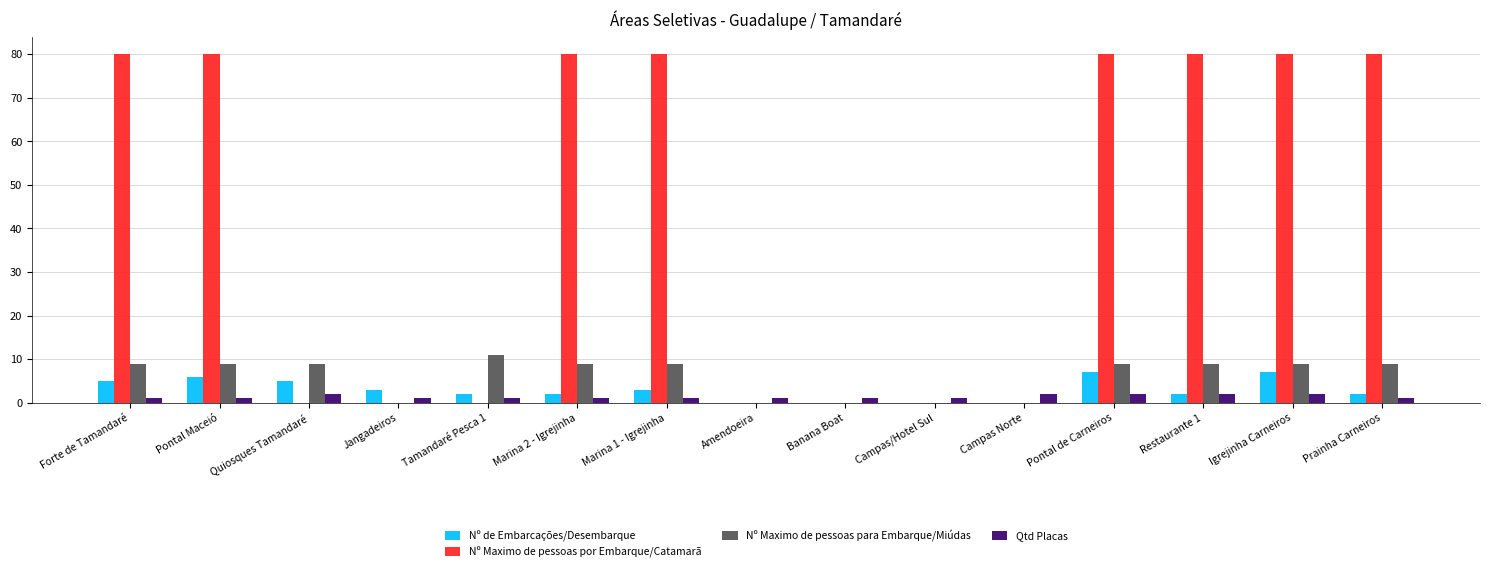

True or false: Nº Maximo de pessoas para Embarque/Miúdas has a value of 15 at Marina 2 - Igrejinha.

False